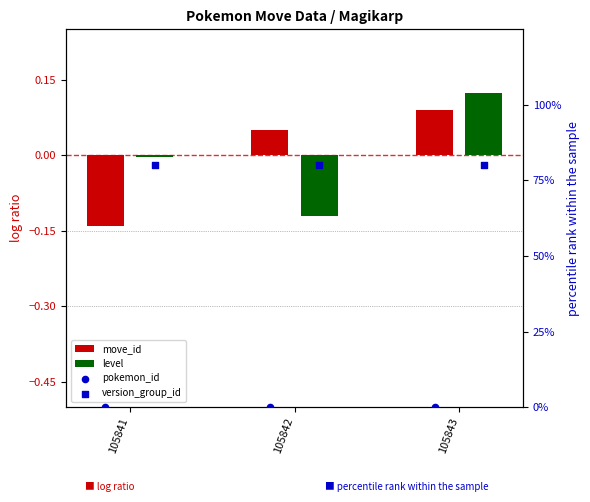

At how many categories does at least one series exceed 44?

3